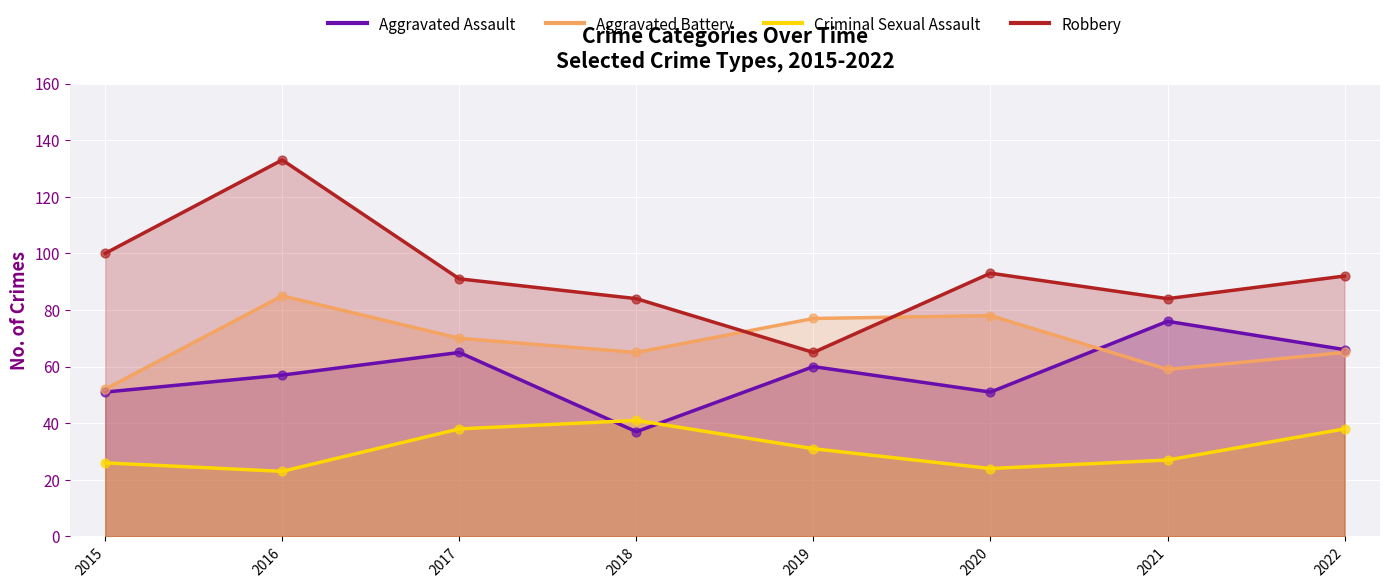

Which series has the largest total across all categories?

Robbery